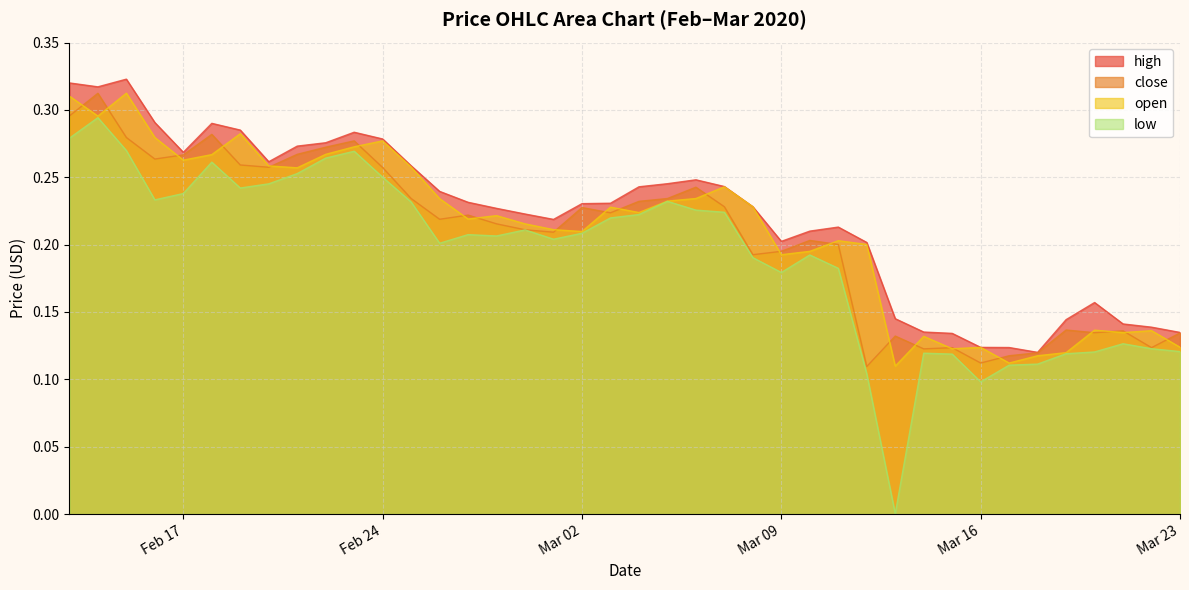

Which series has the largest range (max minus min)?

low